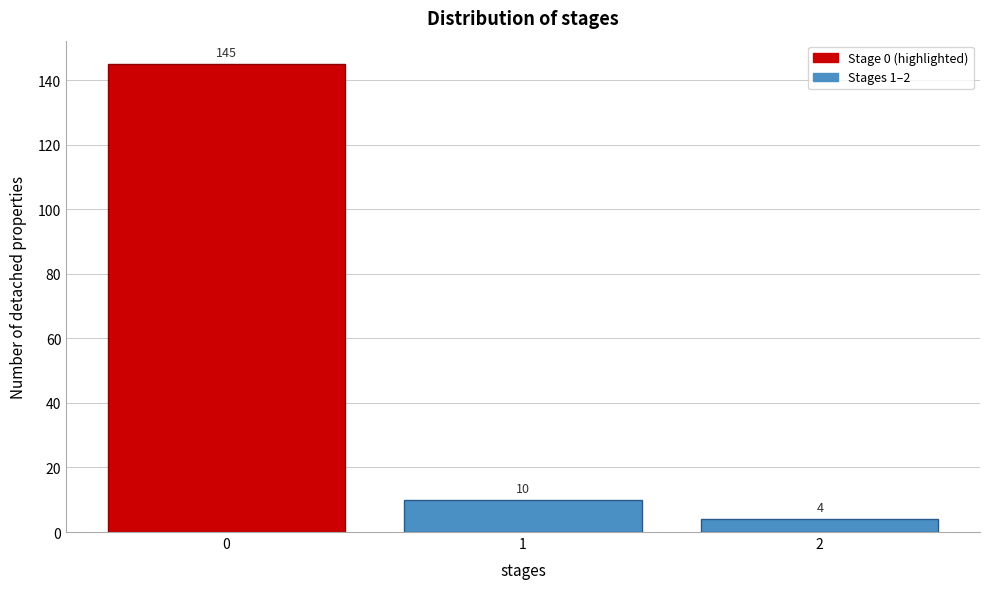

Reading right to left, list all the values displayed in this chart.

4	10	145